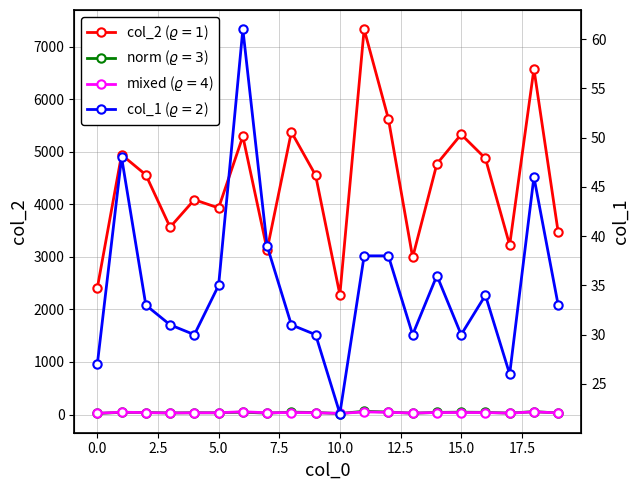

How many data points in col_1 are less than 33?

9